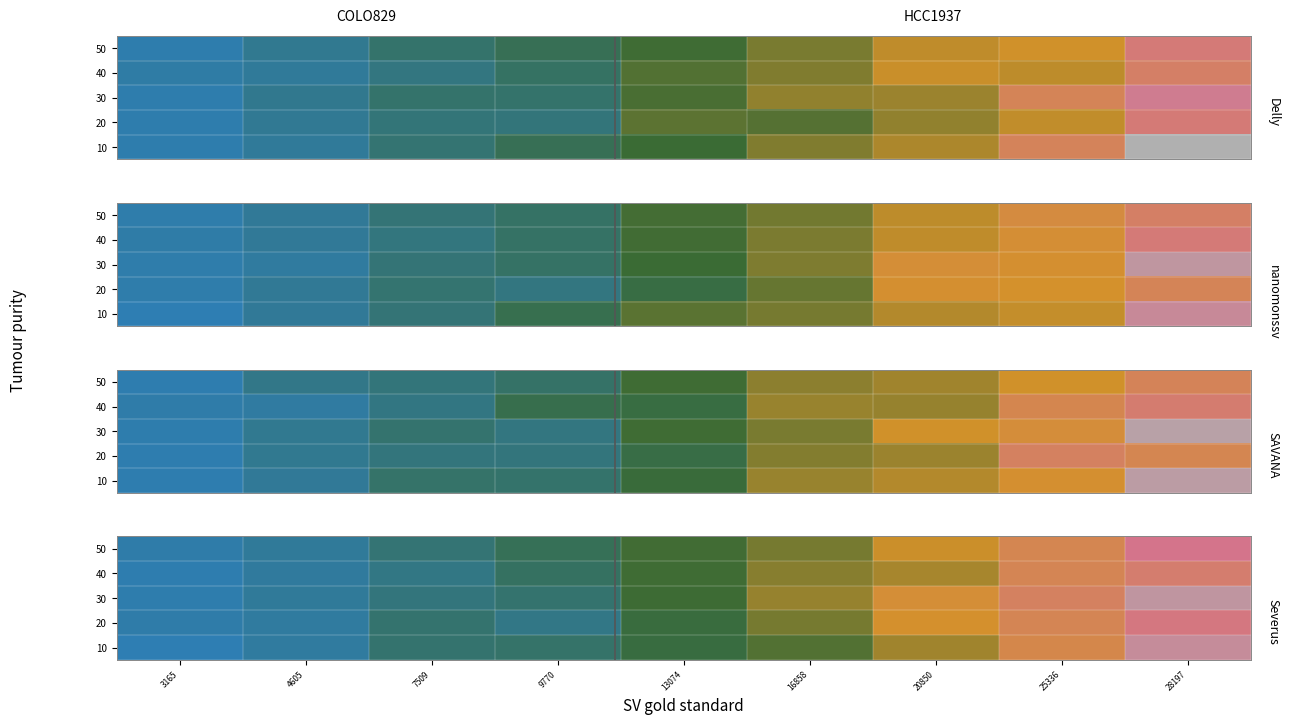

Reading left to right, what are all the values shown in this chart?

row_0: 2851.5	4475.7	8356.5	8676.2	11999.0	14567.9	19718.6	26600.7	37569.2
row_1: 3662.6	4453.6	8437.7	6414.9	12106.1	16923.3	23628.5	27556.4	32326.4
row_2: 3380.0	5062.9	7303.4	8415.2	13083.4	19071.4	24585.3	28948.2	39251.3
row_3: 3207.0	4615.4	6678.1	9375.4	13300.0	18158.5	20120.2	27641.4	30413.6
row_4: 3643.6	5090.4	7863.9	10217.7	13336.3	16905.8	22571.4	27279.4	33384.7